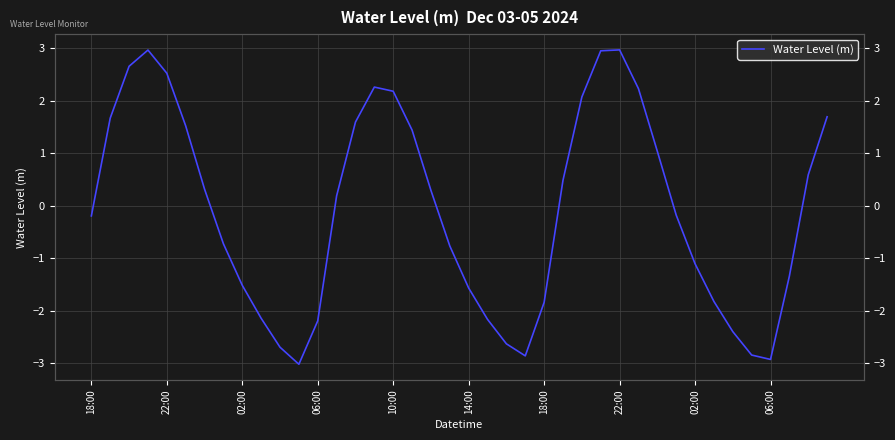

What value does the data have at 14?

1.6